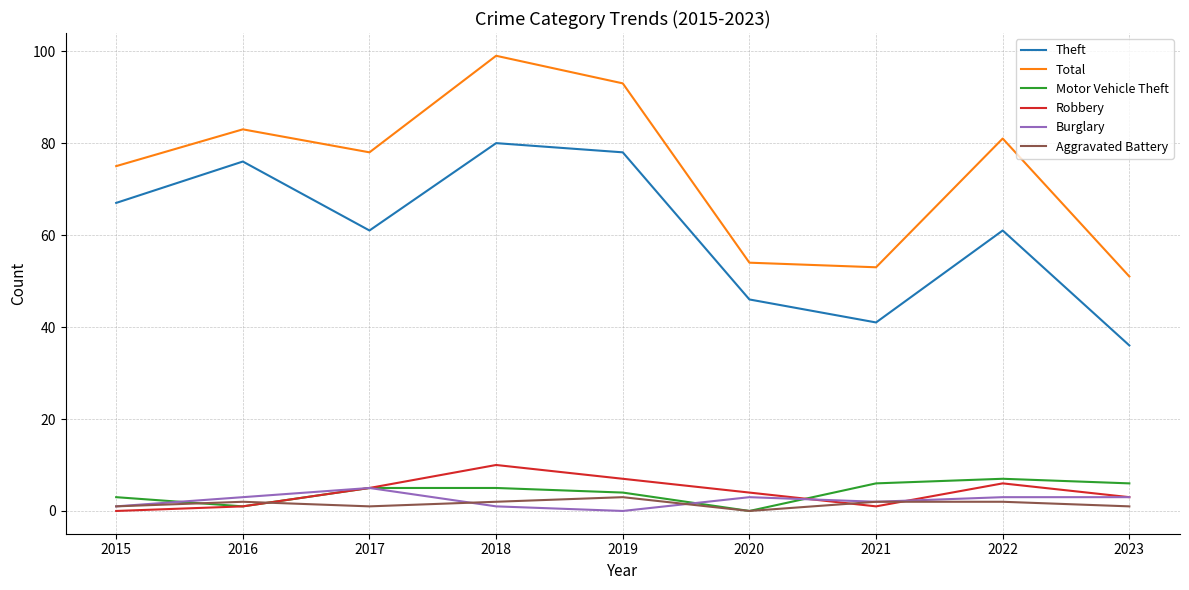

In Aggravated Battery, how many points are lower than both neighbors (excluding endpoints)?

2